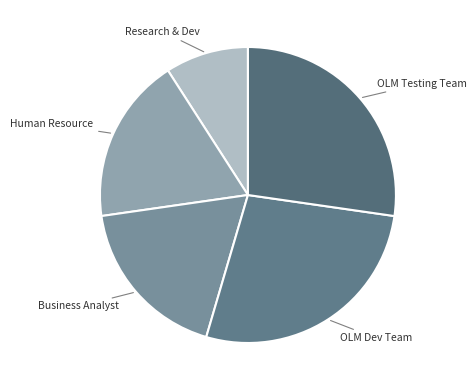

The OLM Testing Team slice represents 42% of the pie. True or false?

False